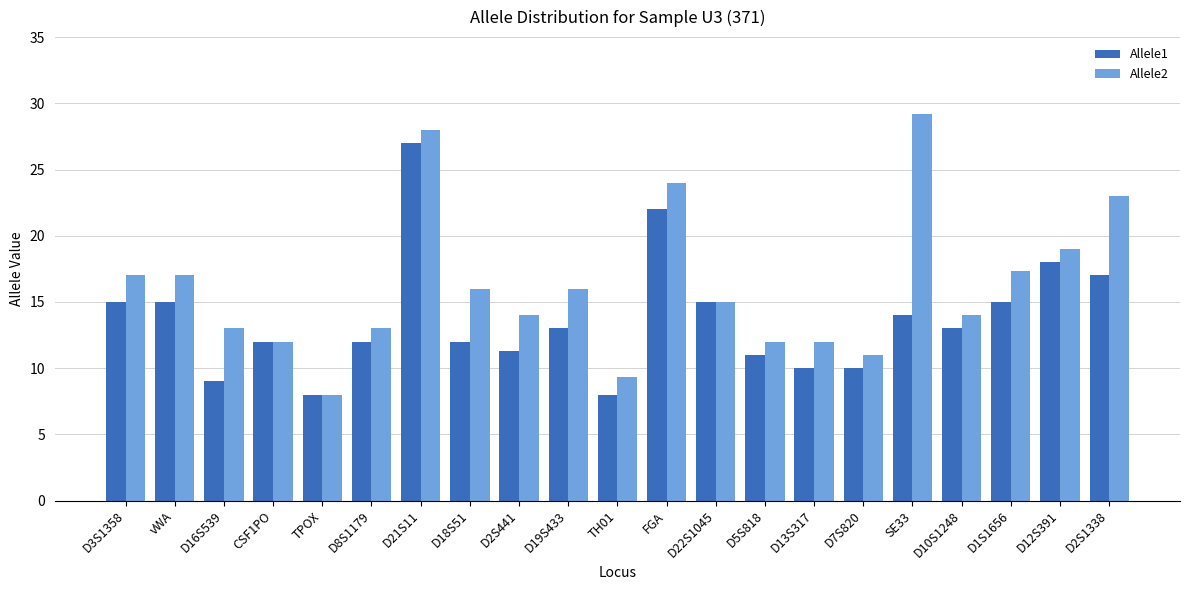

What is the highest value of the Allele2 series?

29.2